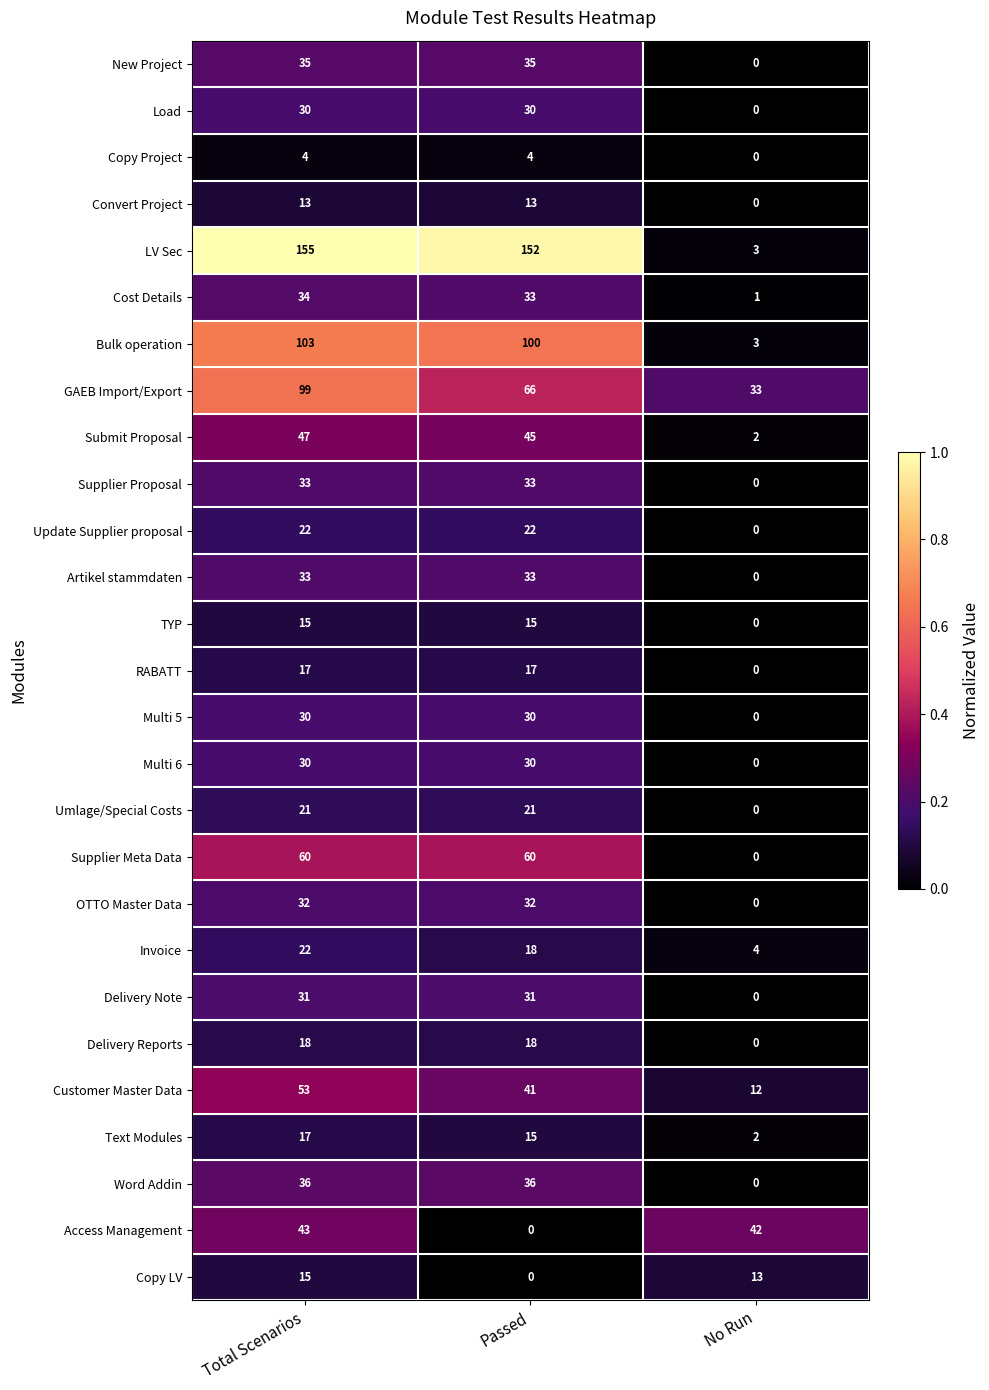

Which series changed the most between Total Scenarios and Passed?

Access Management